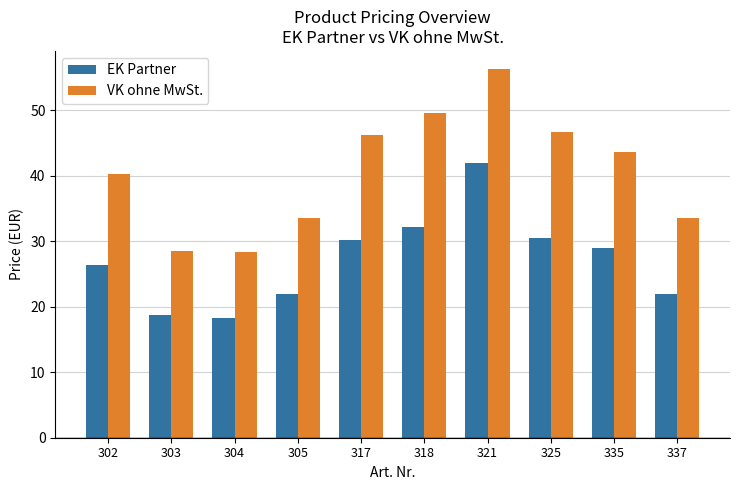

List the series in order of their overall mean, highest first.

VK ohne MwSt., EK Partner